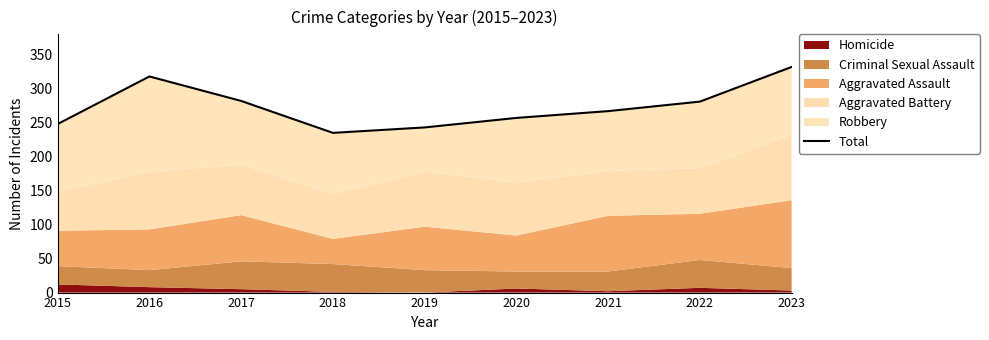

What is the maximum value shown in the chart?

332